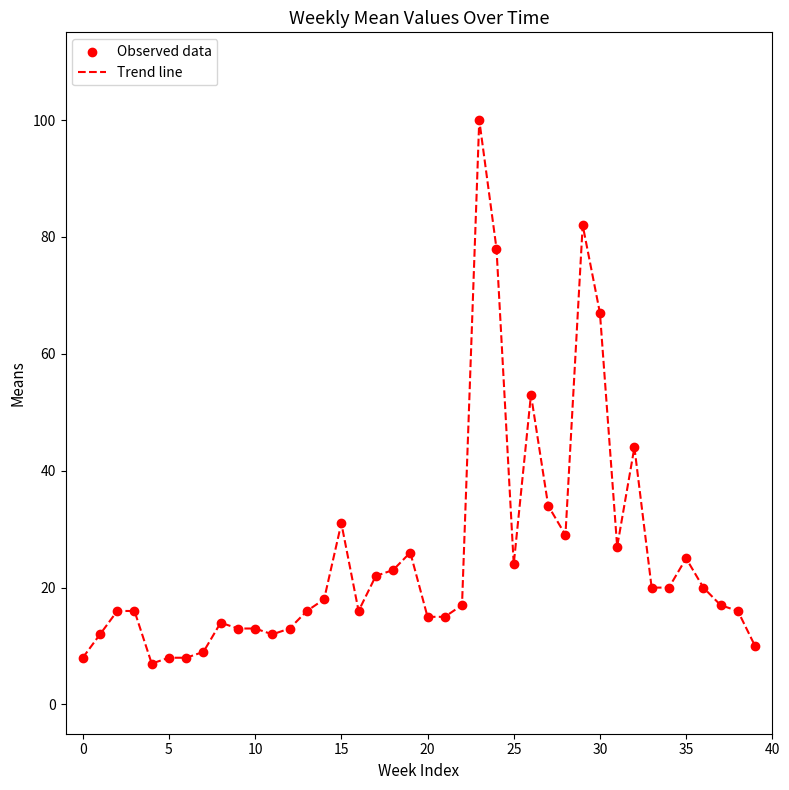

What is the difference between the maximum and minimum values?

93